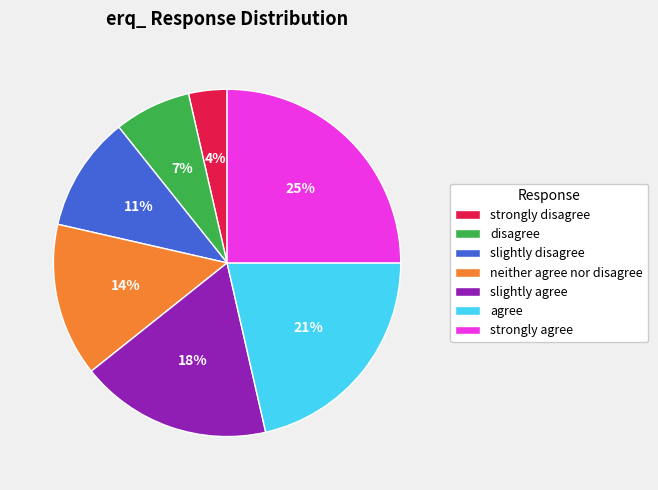

Does agree represent more than half of the total?

No